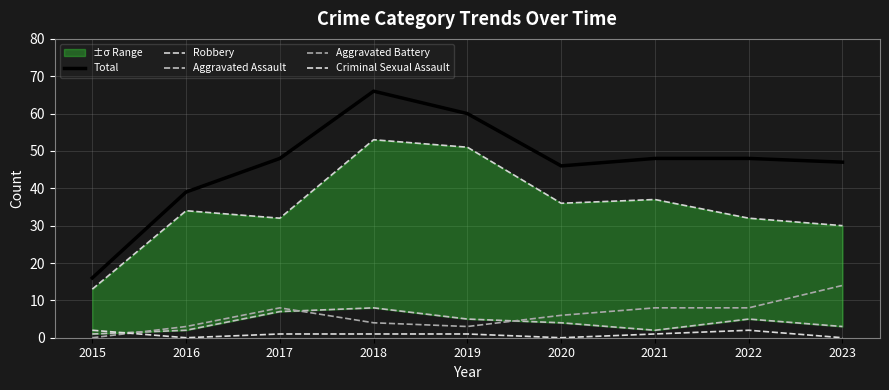

Between which two adjacent categories do Aggravated Assault and Aggravated Battery first intersect?

2015 and 2016